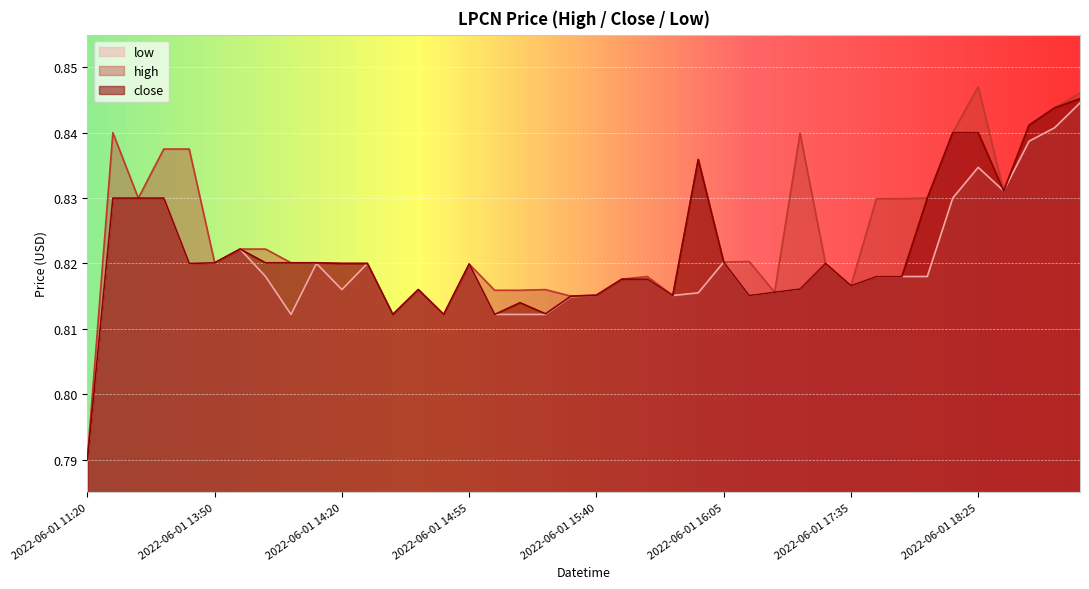

True or false: close and low intersect in this chart.

False